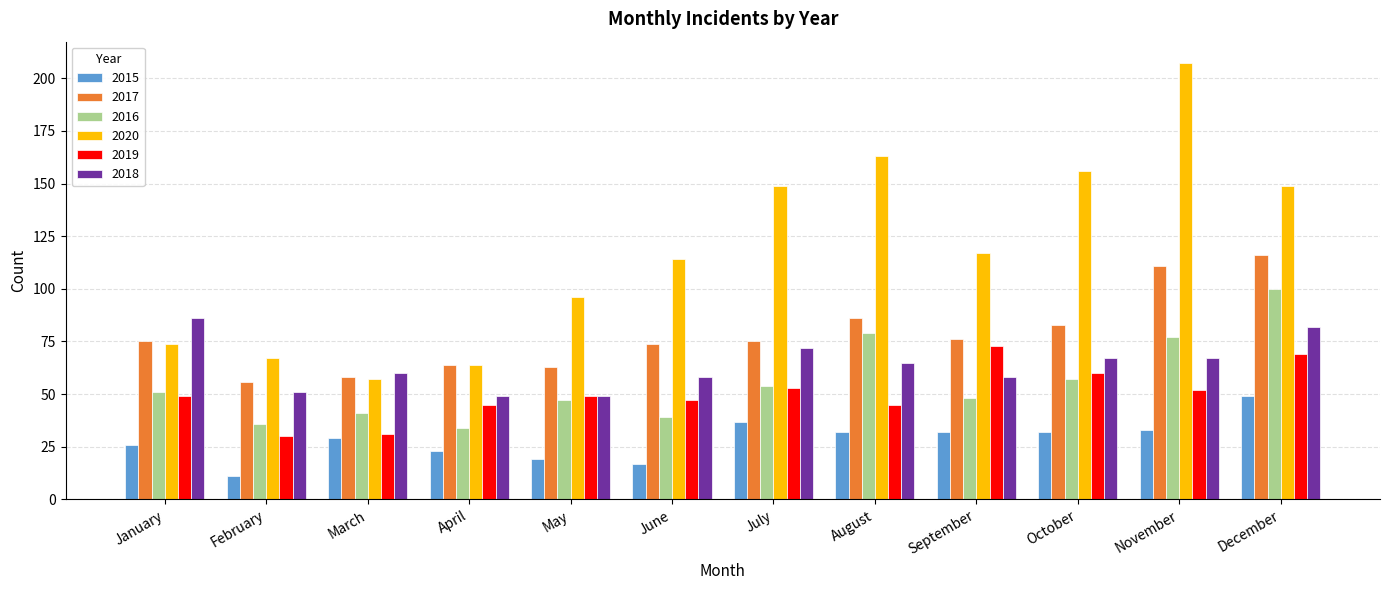

Reading right to left, extract all data points from this chart.

2015: December=49	November=33	October=32	September=32	August=32	July=37	June=17	May=19	April=23	March=29	February=11	January=26
2017: December=116	November=111	October=83	September=76	August=86	July=75	June=74	May=63	April=64	March=58	February=56	January=75
2016: December=100	November=77	October=57	September=48	August=79	July=54	June=39	May=47	April=34	March=41	February=36	January=51
2020: December=149	November=207	October=156	September=117	August=163	July=149	June=114	May=96	April=64	March=57	February=67	January=74
2019: December=69	November=52	October=60	September=73	August=45	July=53	June=47	May=49	April=45	March=31	February=30	January=49
2018: December=82	November=67	October=67	September=58	August=65	July=72	June=58	May=49	April=49	March=60	February=51	January=86